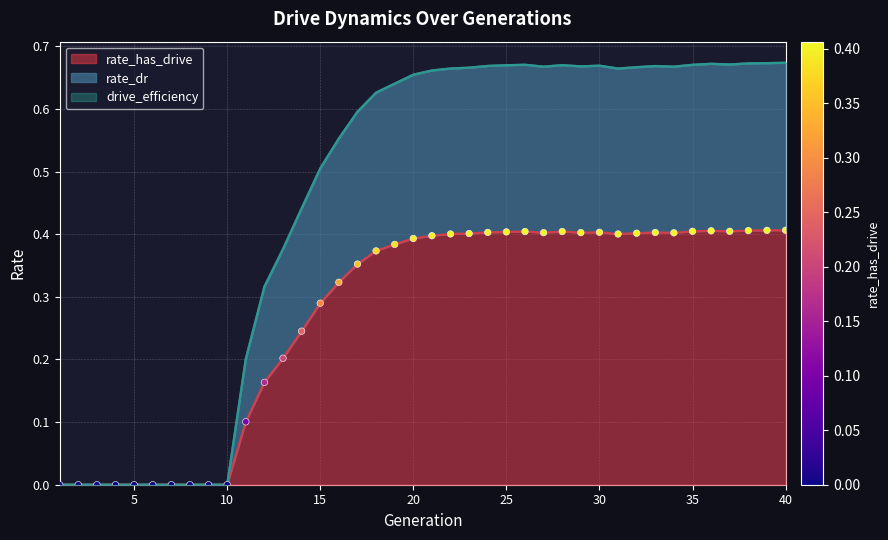

What is the total value across all series at 12?

0.5